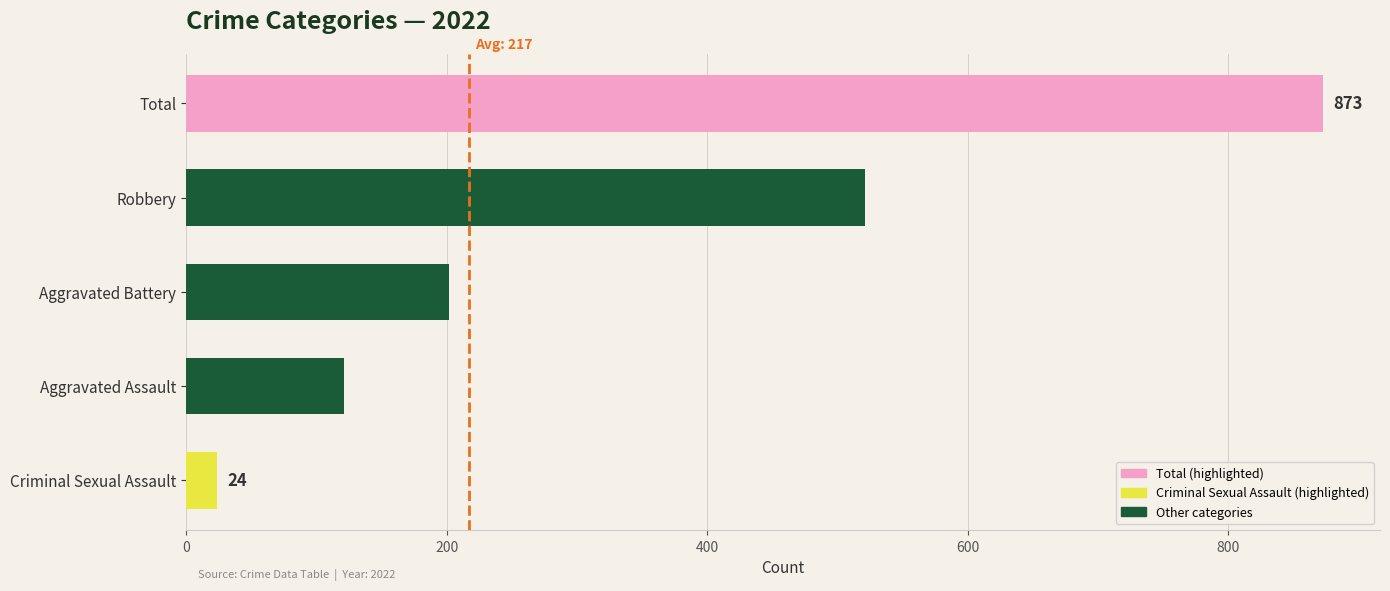

Is it true that Aggravated Battery equals 202 at 2022?

True